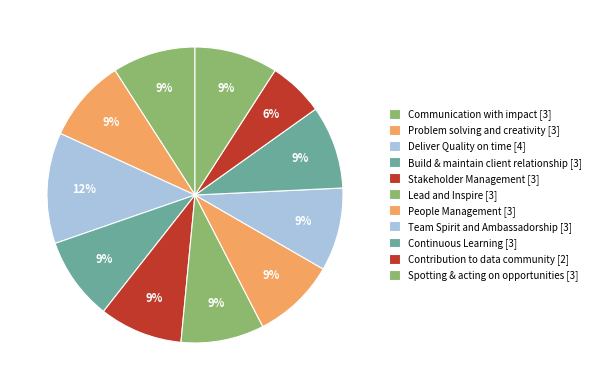

To the nearest percent, what percentage of the pie is Problem solving and creativity?

9%